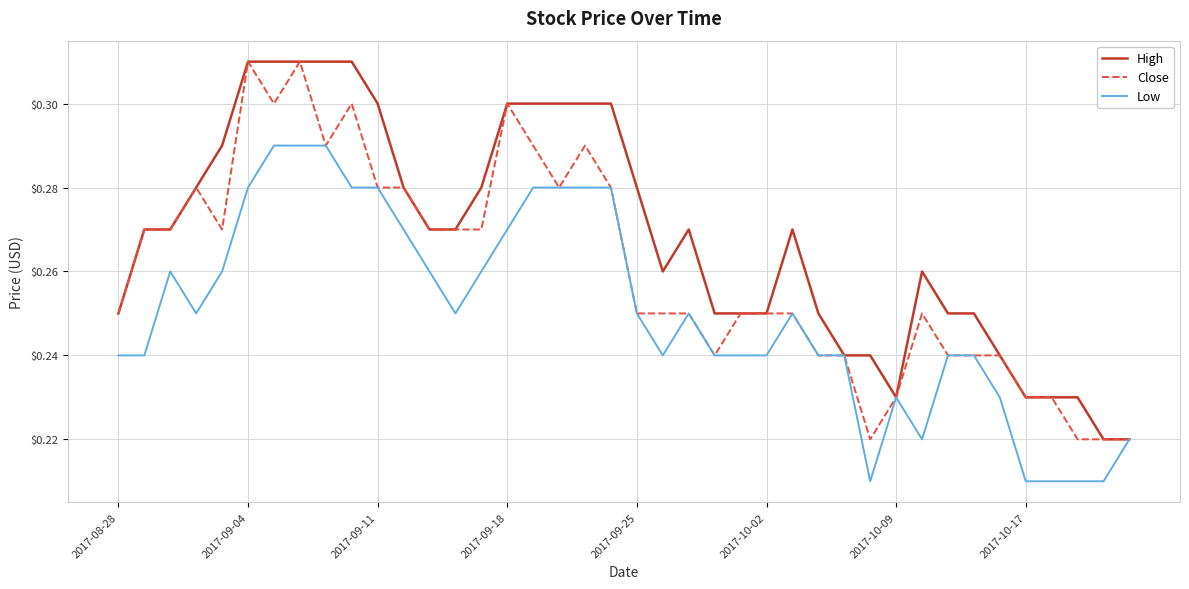

Rank the series by their average value, from lowest to highest.

Low, Close, High